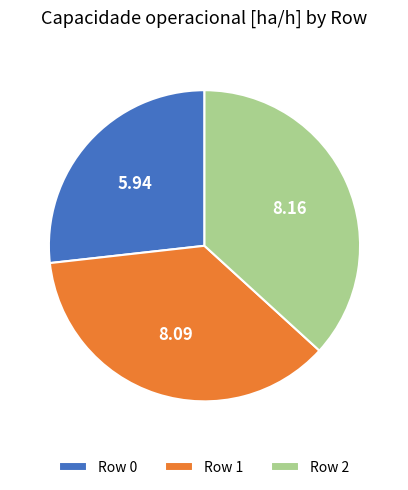

Do Row 1 and Row 2 together represent more than half of the pie?

Yes